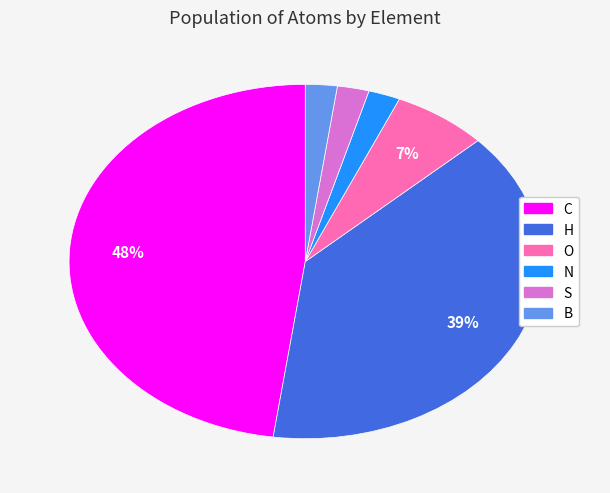

To the nearest percent, what is the combined percentage of C and H?

87%